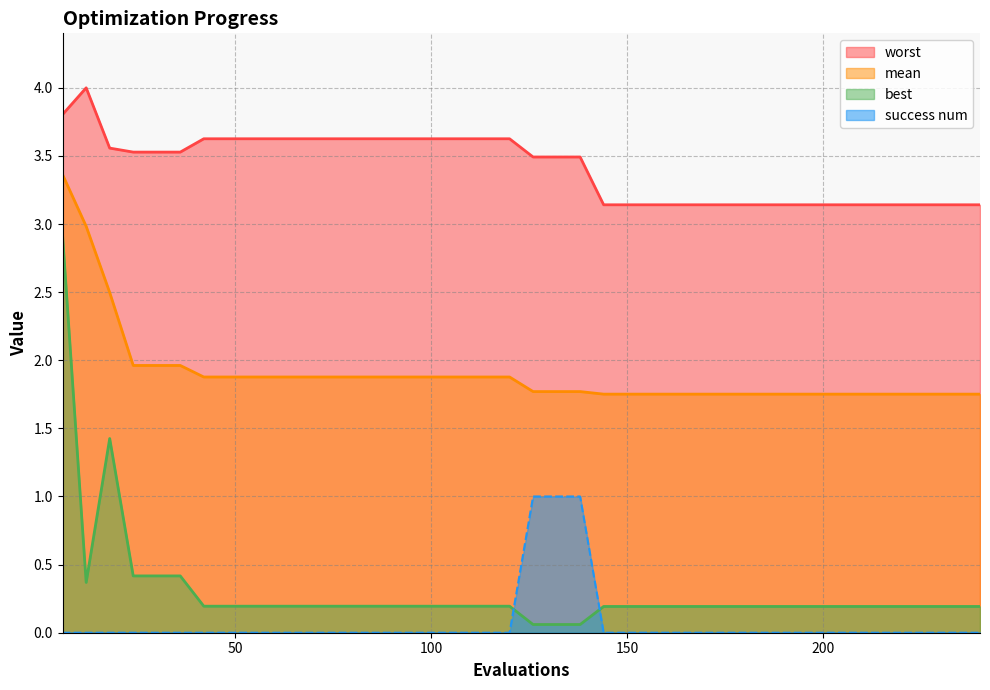

Which series has the largest total across all categories?

worst